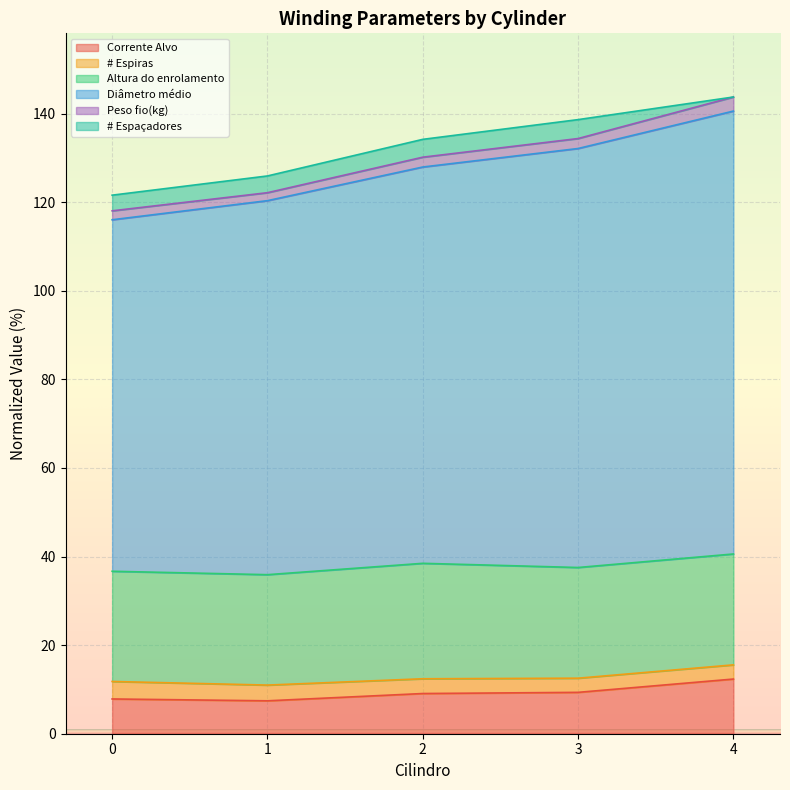

True or false: Diâmetro médio has a value of 210.0 at 4.

False